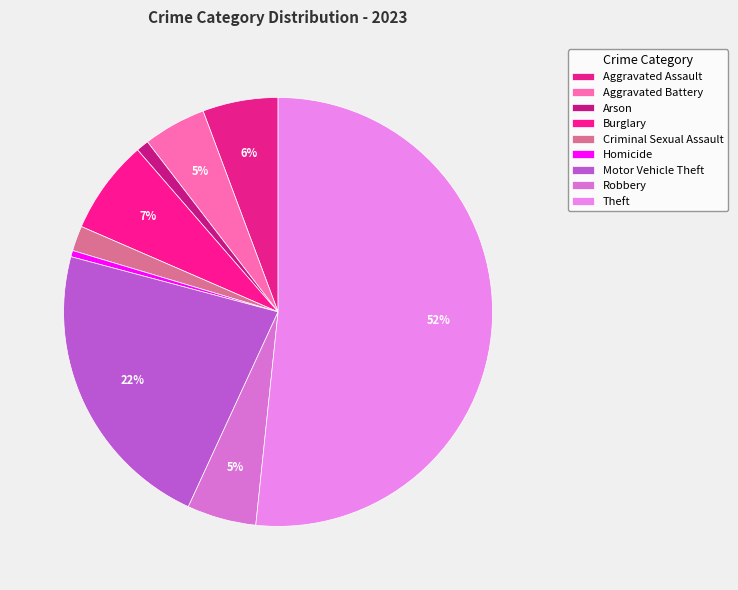

How many slices are in this pie chart?

9